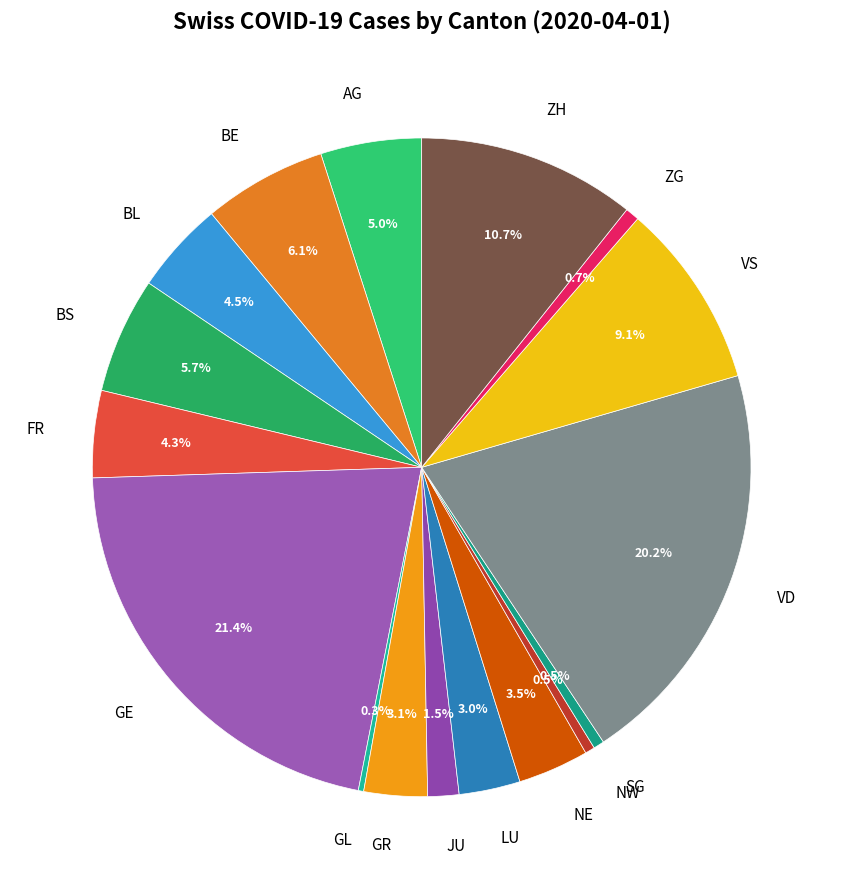

What is the largest slice in the pie chart?

GE